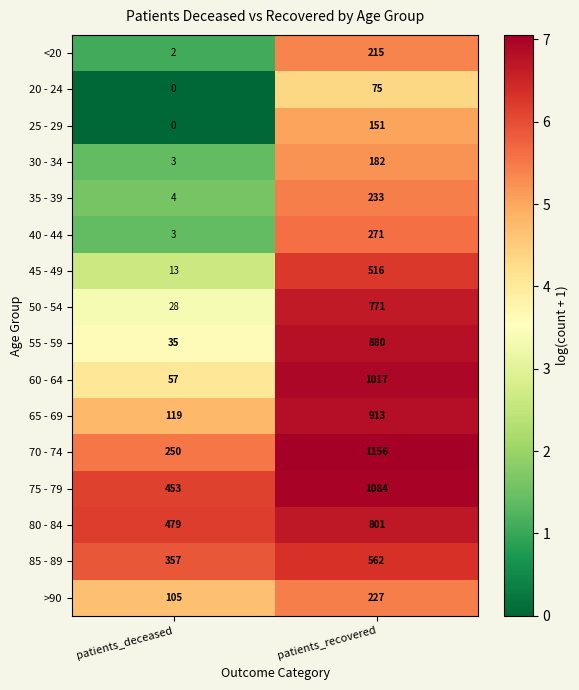

Rank the series by their maximum value, from highest to lowest.

70 - 74, 75 - 79, 60 - 64, 65 - 69, 55 - 59, 80 - 84, 50 - 54, 85 - 89, 45 - 49, 40 - 44, 35 - 39, >90, <20, 30 - 34, 25 - 29, 20 - 24